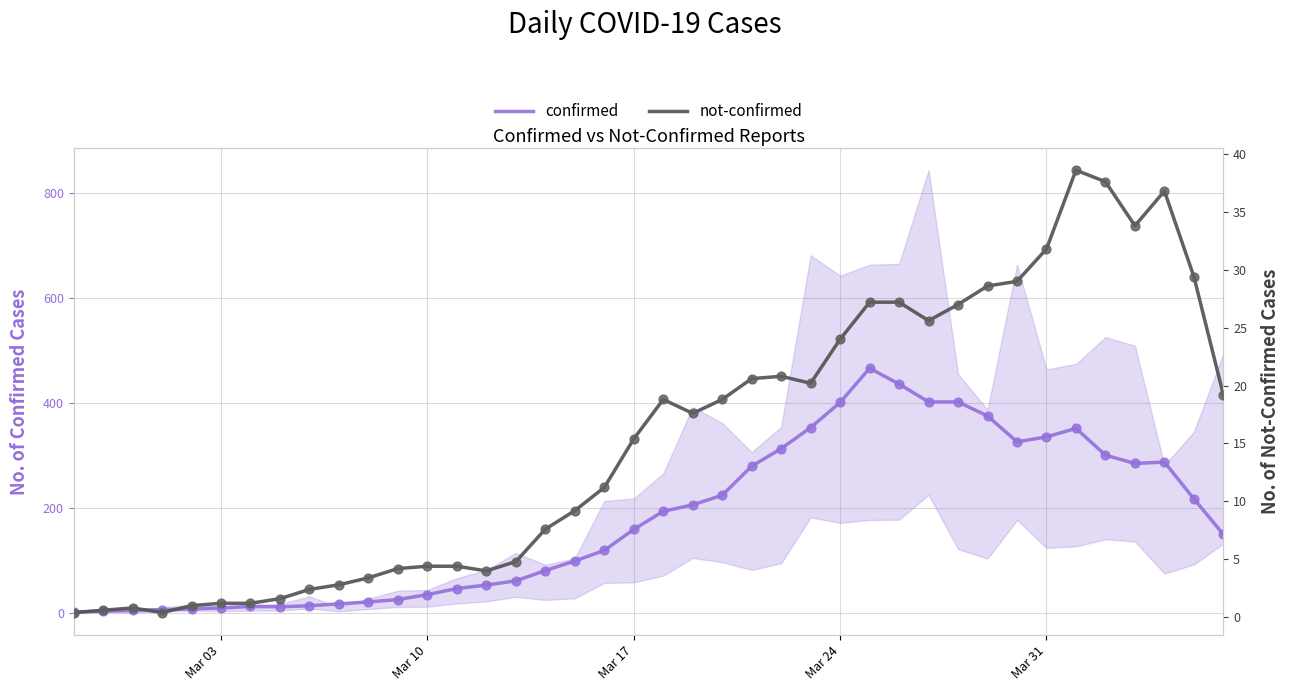

Which series has the largest Y range (max minus min)?

confirmed